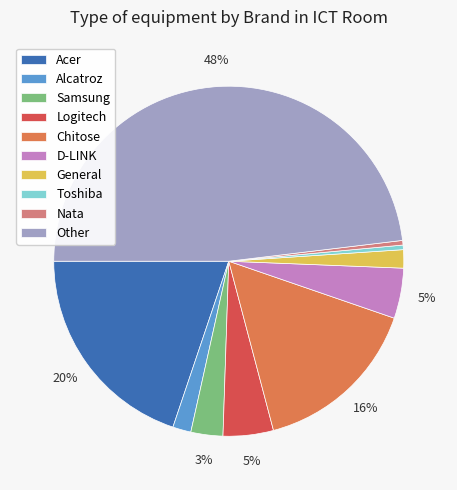

To the nearest percent, what is the average slice percentage?

10%